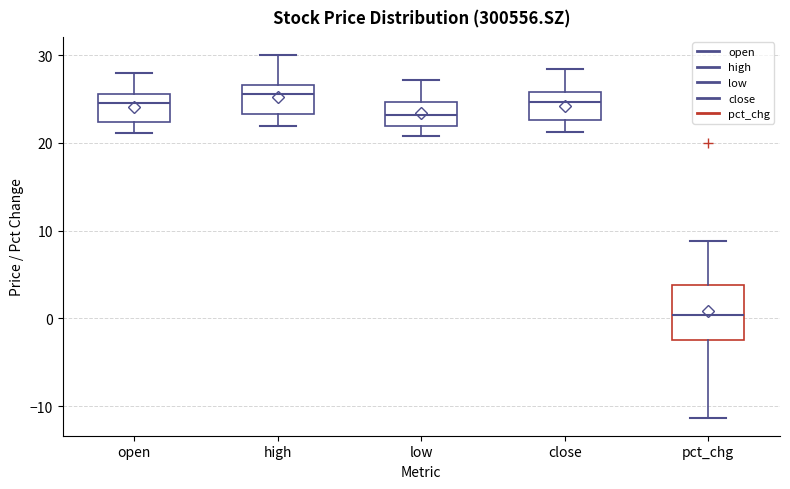

Reading left to right, transcribe this box plot: for each box, give where its median line is, the range the box spans, and where its two whiskers end, as read against the y-axis. The values are not printed on the chart, so give them approximately, as read against the axis.

open: median 25, box 22 to 26, whiskers 21 to 28
high: median 26, box 23 to 27, whiskers 22 to 30
low: median 23, box 22 to 25, whiskers 21 to 27
close: median 25, box 23 to 26, whiskers 21 to 28
pct_chg: median 0, box -2 to 4, whiskers -11 to 9